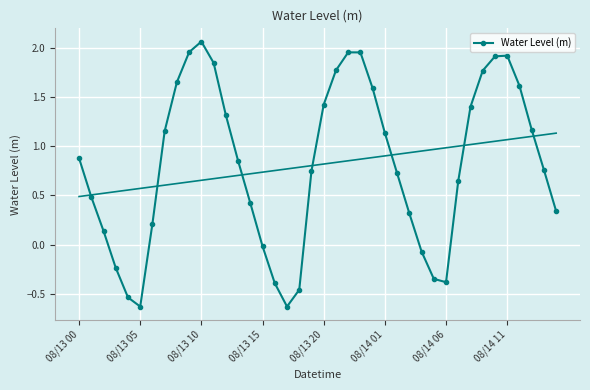

How many lines are shown in the chart?

1